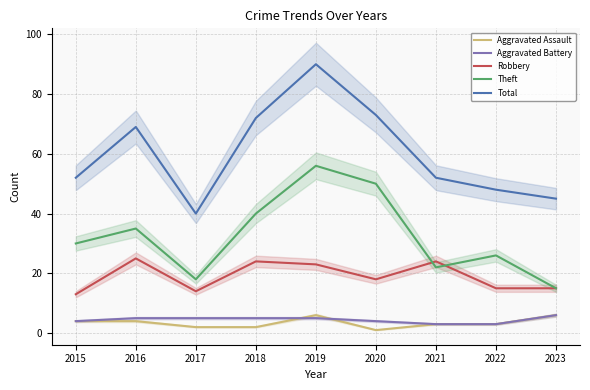

Where is Total nearest to the value 65?

2016